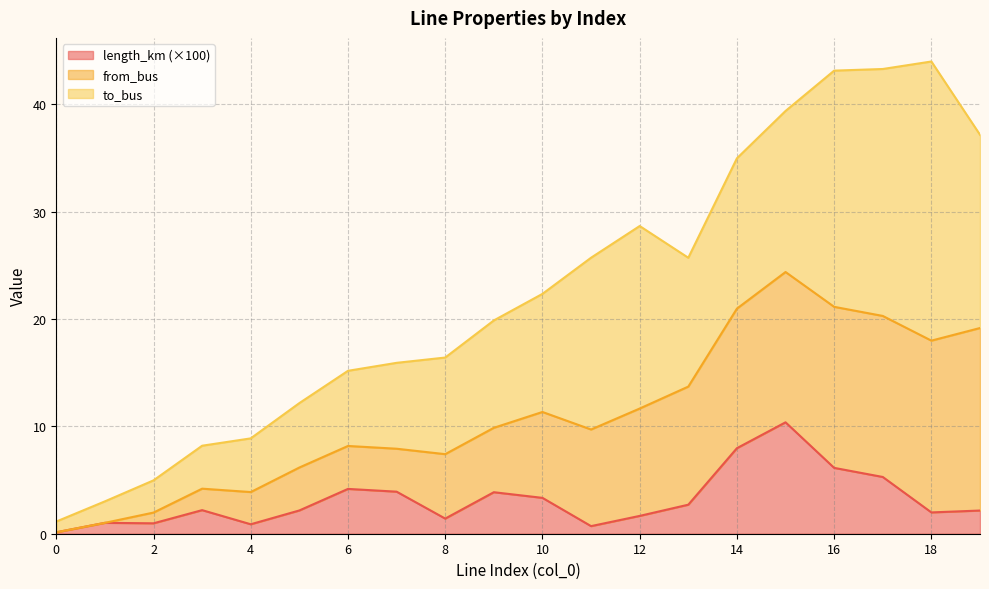

What is the total value across all series at 8?

16.4